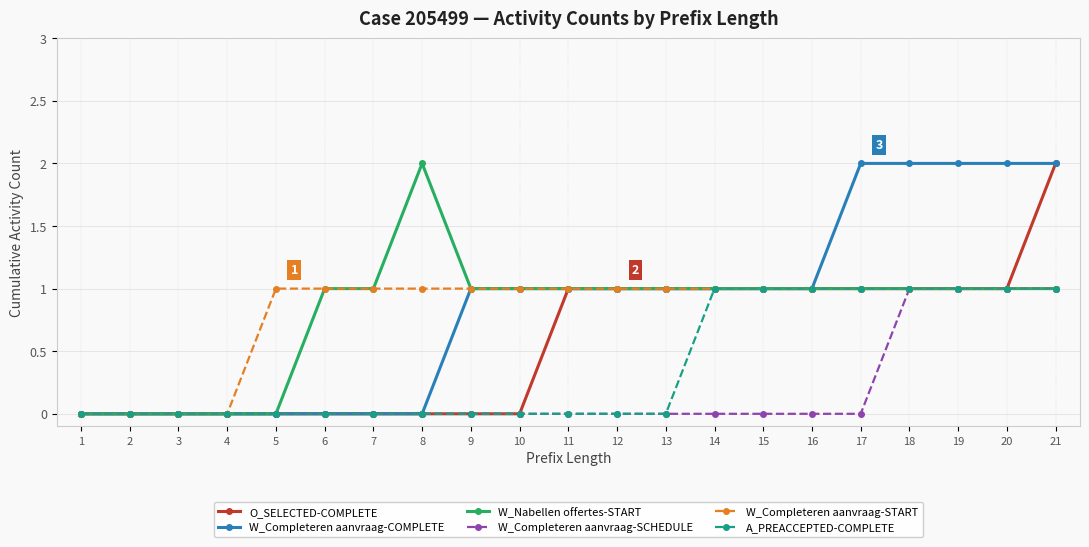

At which category is the sum across all series the highest?

21